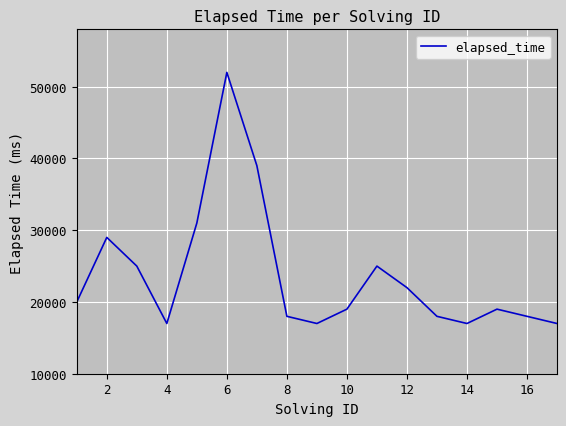

What is the smallest value displayed?

17000